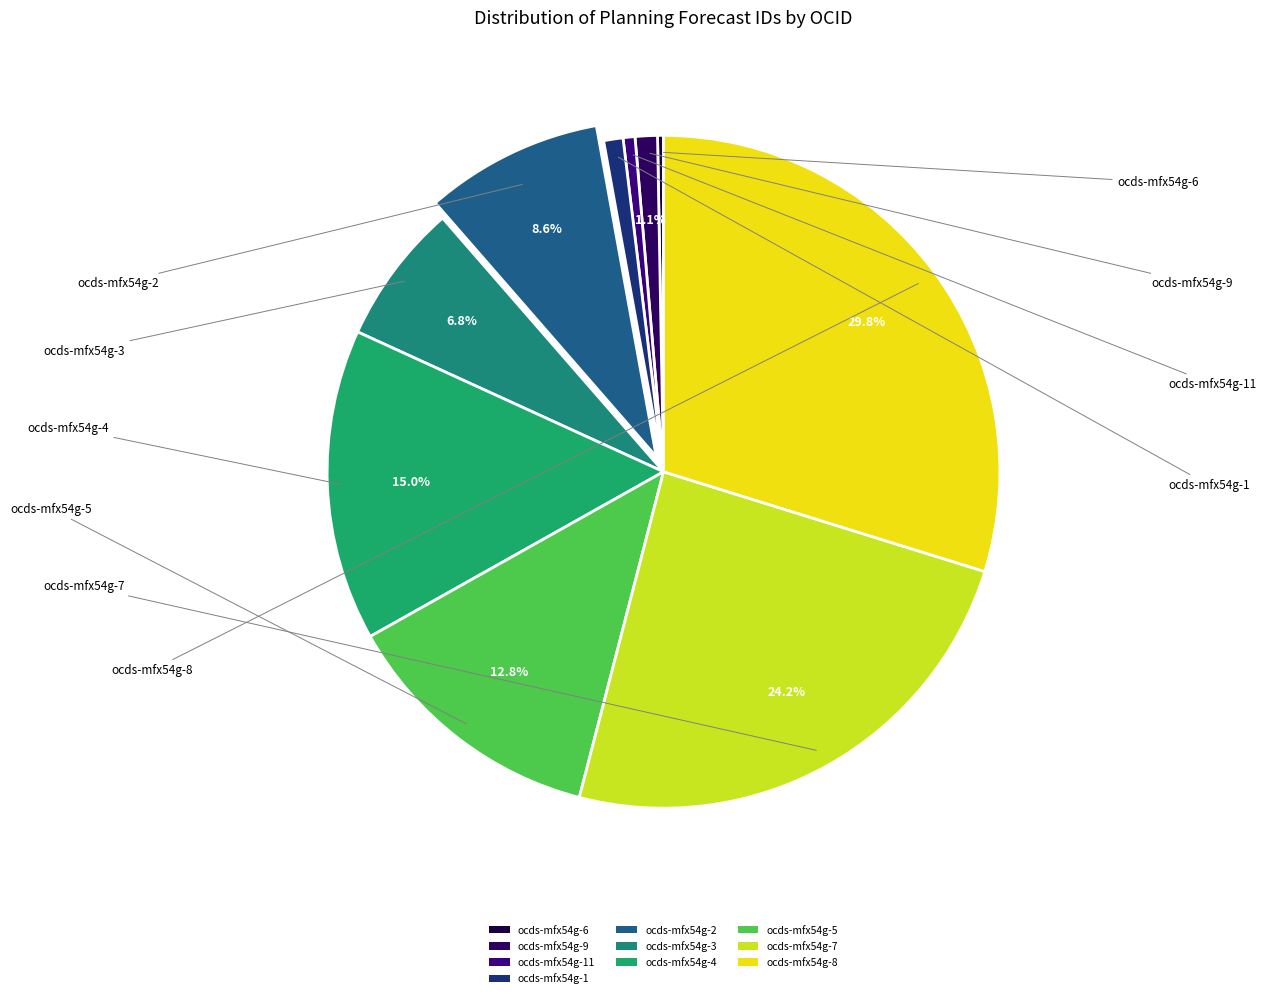

What is the largest slice in the pie chart?

ocds-mfx54g-8